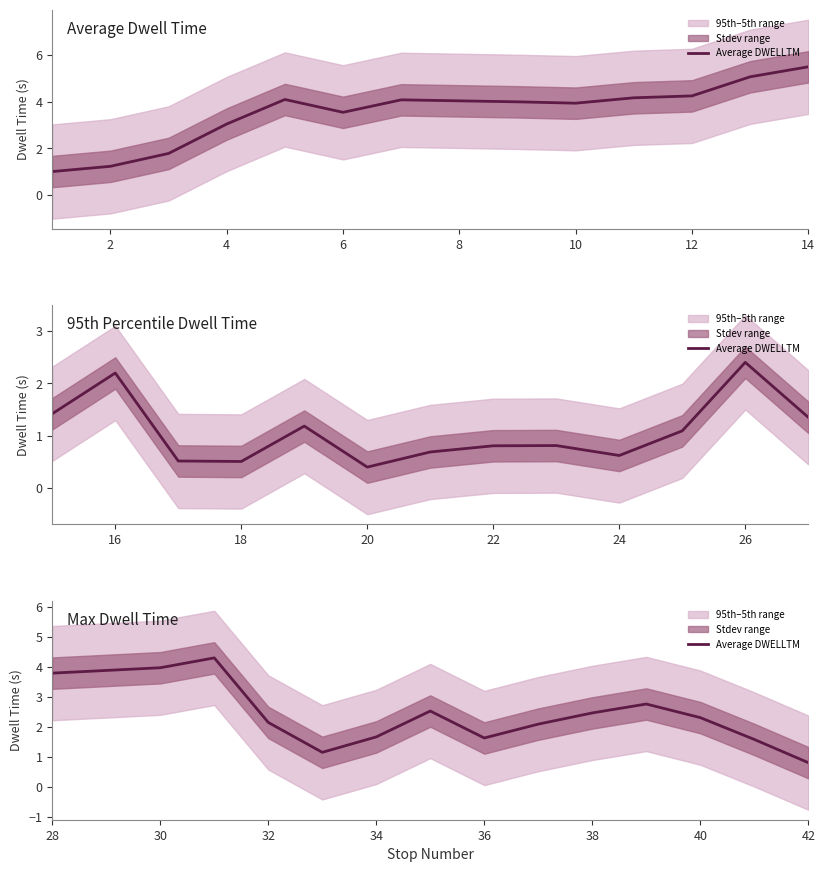

Approximately how many times larger is the value at 9 compared to 14?

1.5